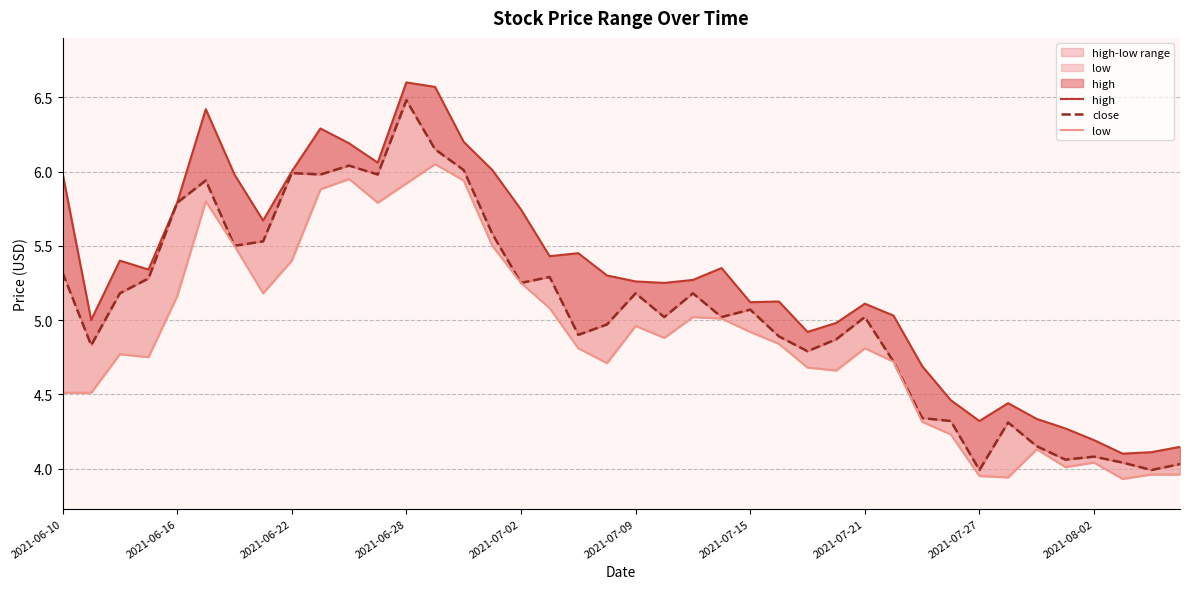

What is the difference between the close values at 23 and 13?

1.1